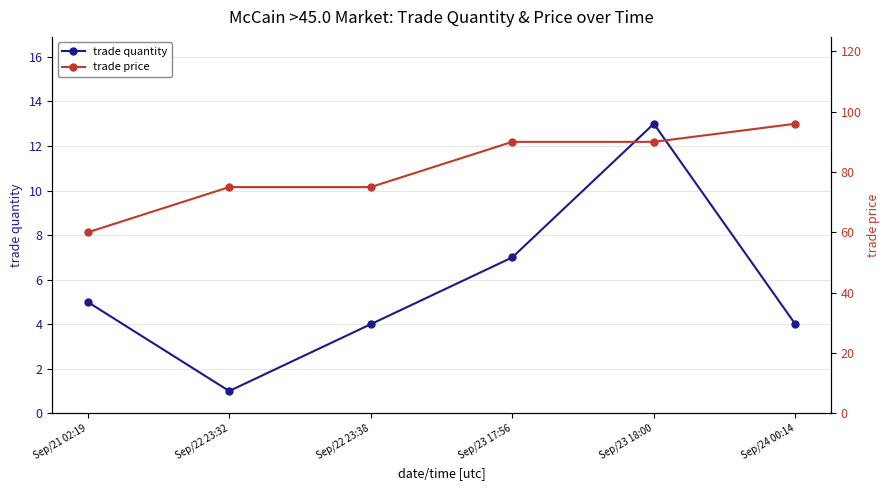

True or false: trade quantity and trade price cross at least once.

False